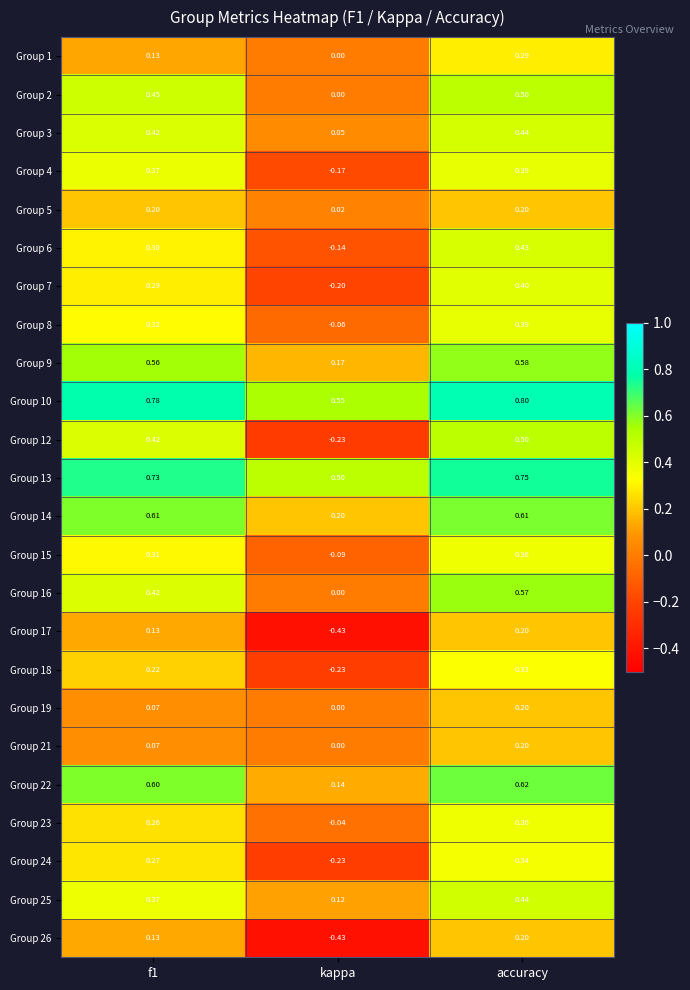

Which category has the highest value across all series?

accuracy